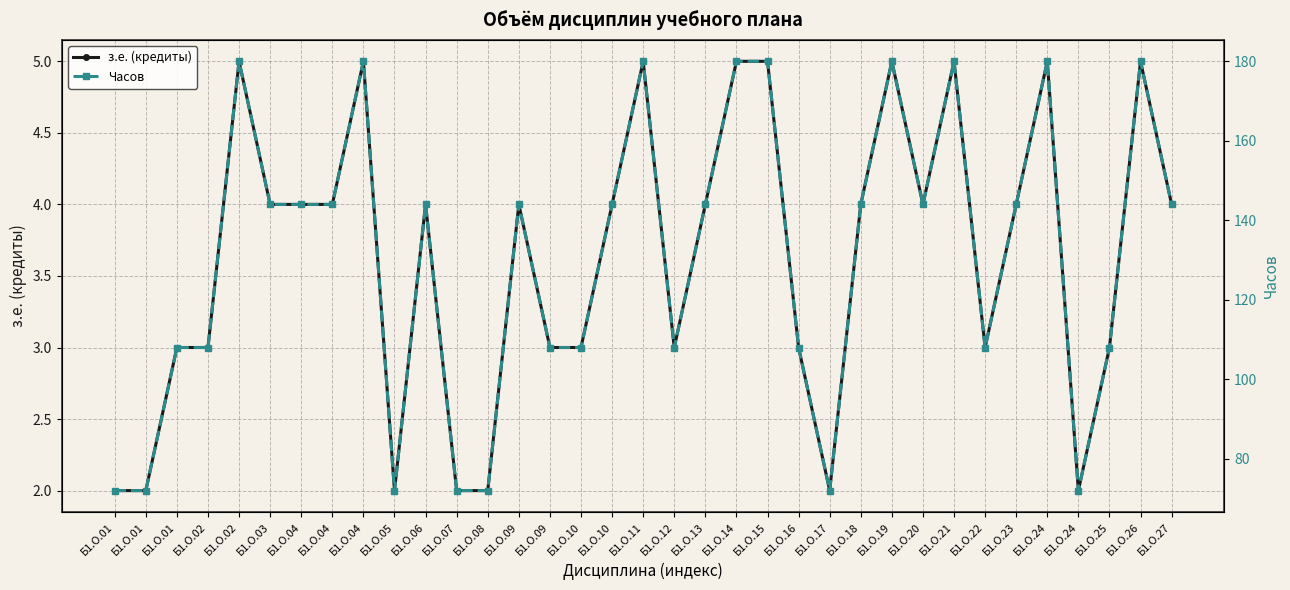

What is the maximum value for з.е. (кредиты)?

5